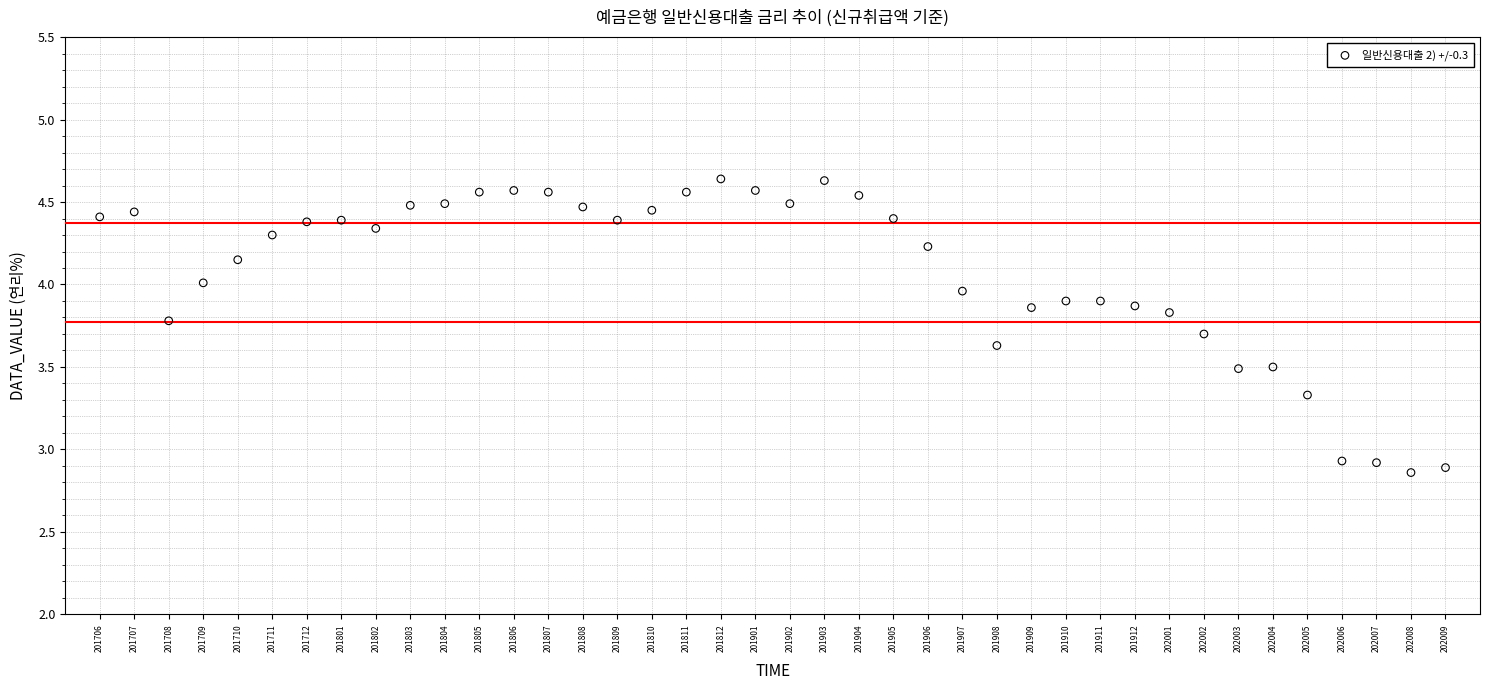

What is the range of Y values (max minus min)?

1.8